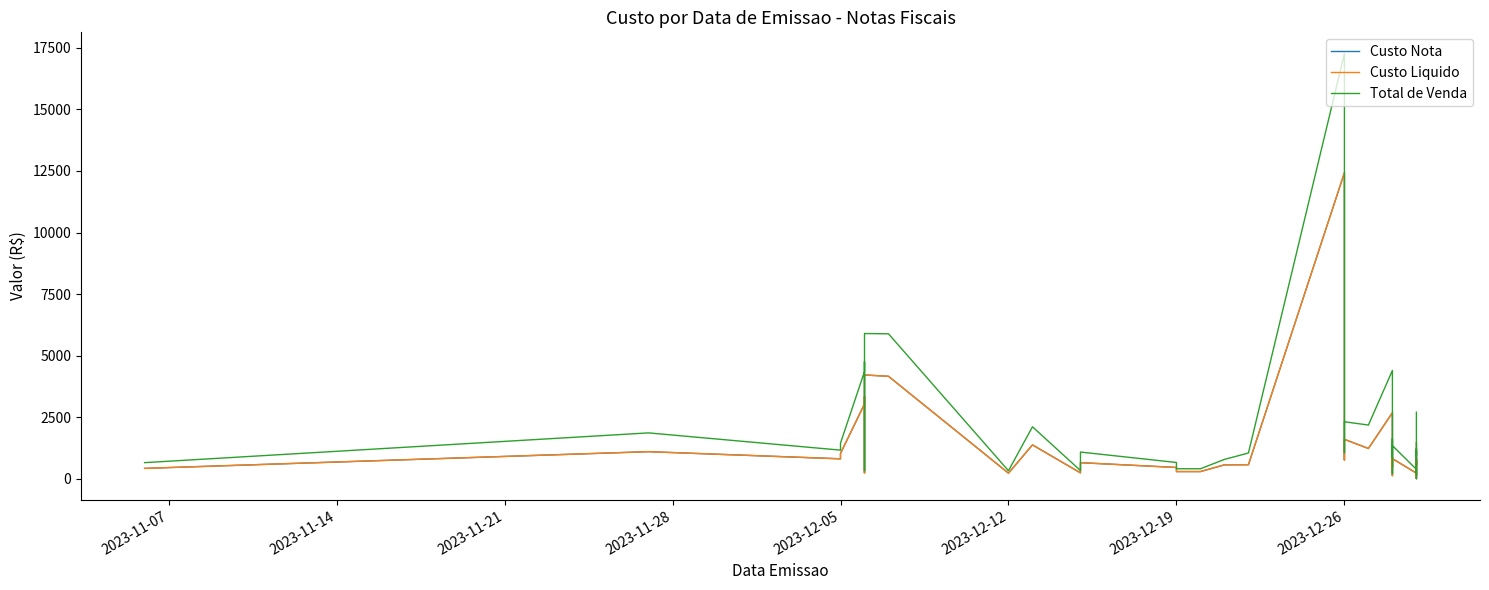

The Custo Nota series shows 452.6 at 2023-12-26. True or false?

False